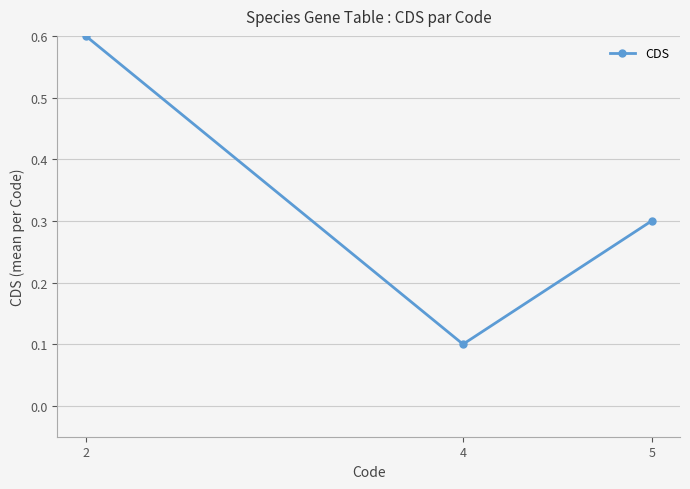

What is the approximate value at 4?

0.1